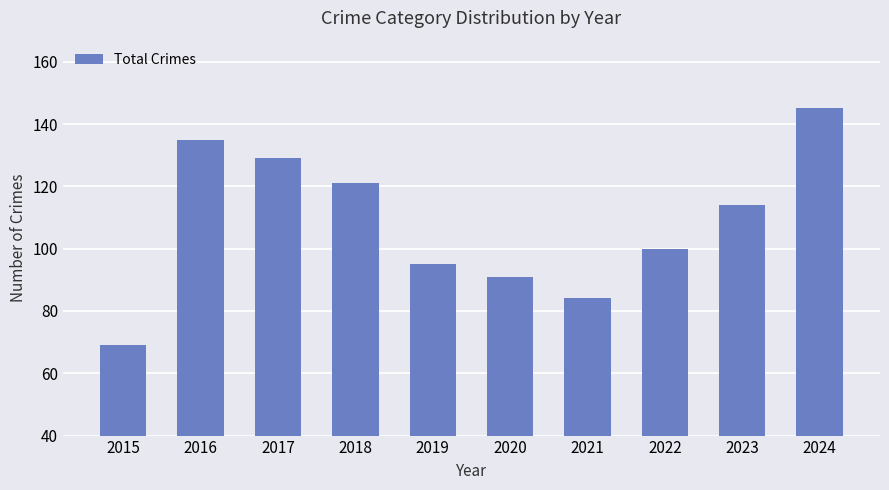

Rank the categories by value from highest to lowest.

2024, 2016, 2017, 2018, 2023, 2022, 2019, 2020, 2021, 2015